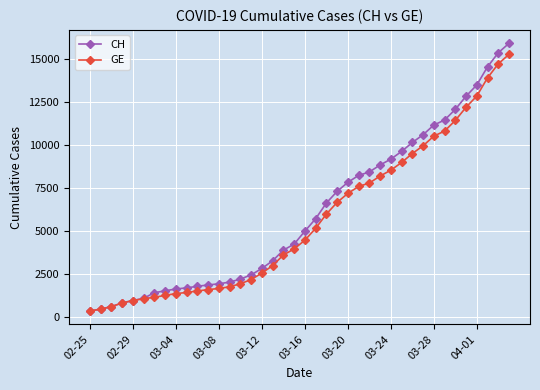

Count the number of data series in this chart.

2